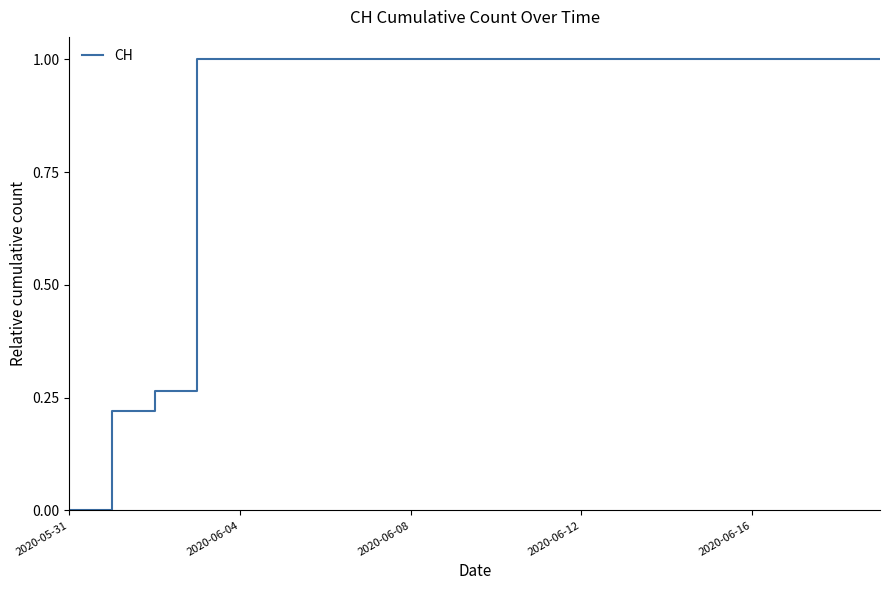

What is the maximum value shown in the chart?

1.0